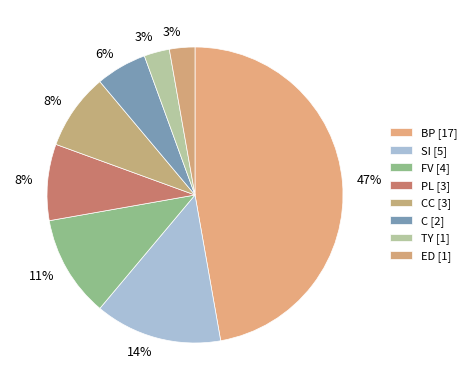

Count the number of slices in the pie.

8